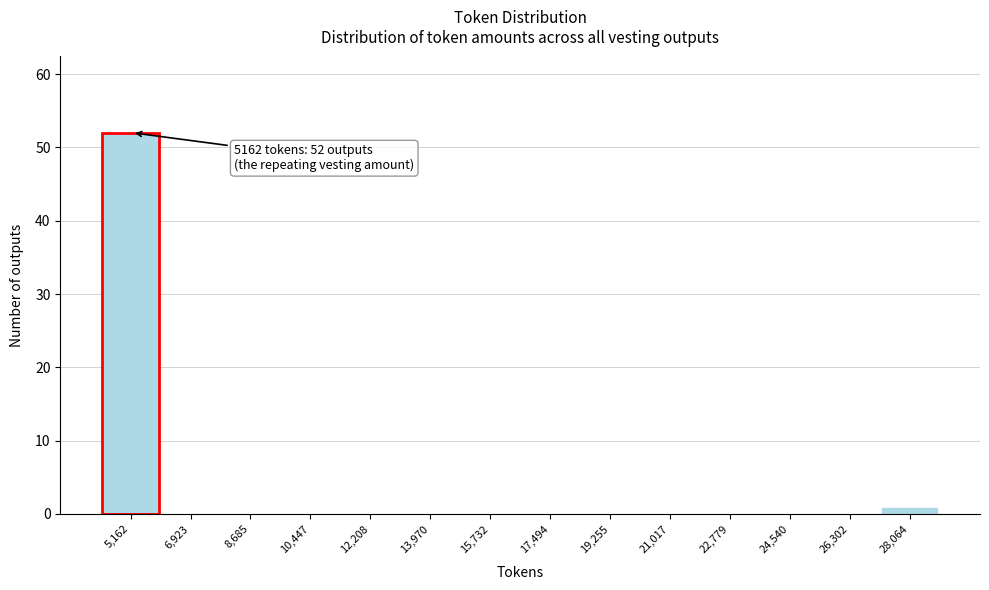

Reading right to left, transcribe all the data shown in this chart.

28,064=1	26,302=0	24,540=0	22,779=0	21,017=0	19,255=0	17,494=0	15,732=0	13,970=0	12,208=0	10,447=0	8,685=0	6,923=0	5,162=52